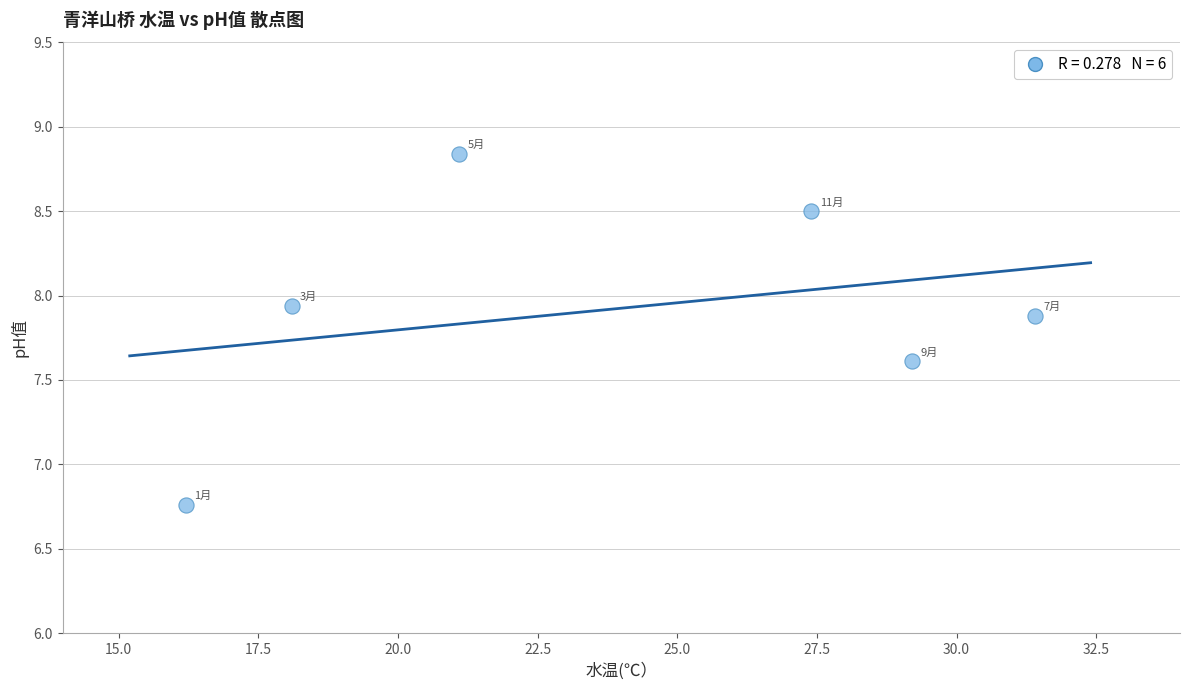

What is the average X value?

23.9